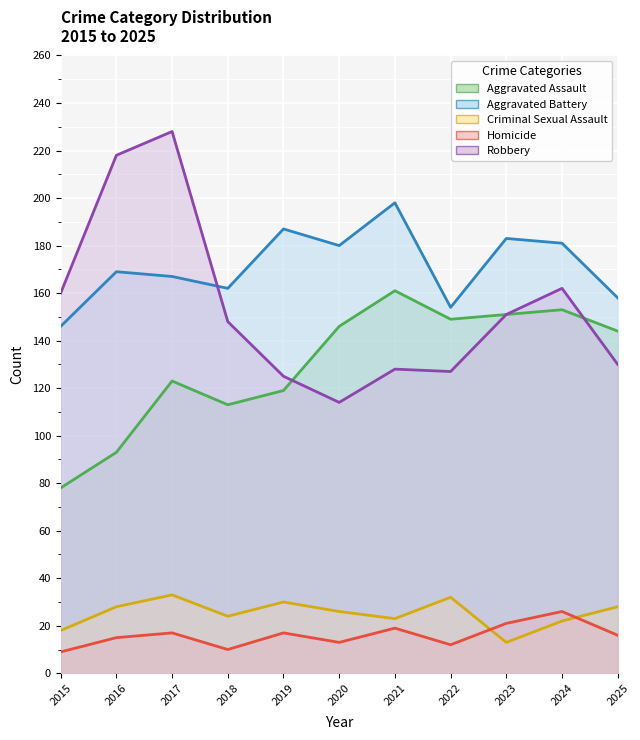

Rank the categories by Aggravated Assault value from lowest to highest.

2015, 2016, 2018, 2019, 2017, 2025, 2020, 2022, 2023, 2024, 2021